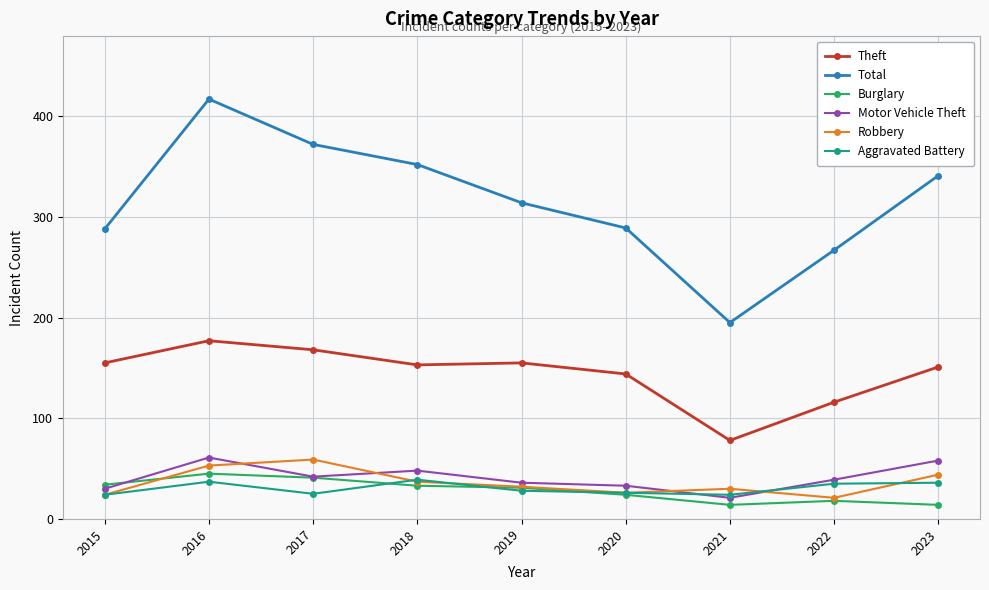

What is the value of the Burglary point at the 9th from the left?

14